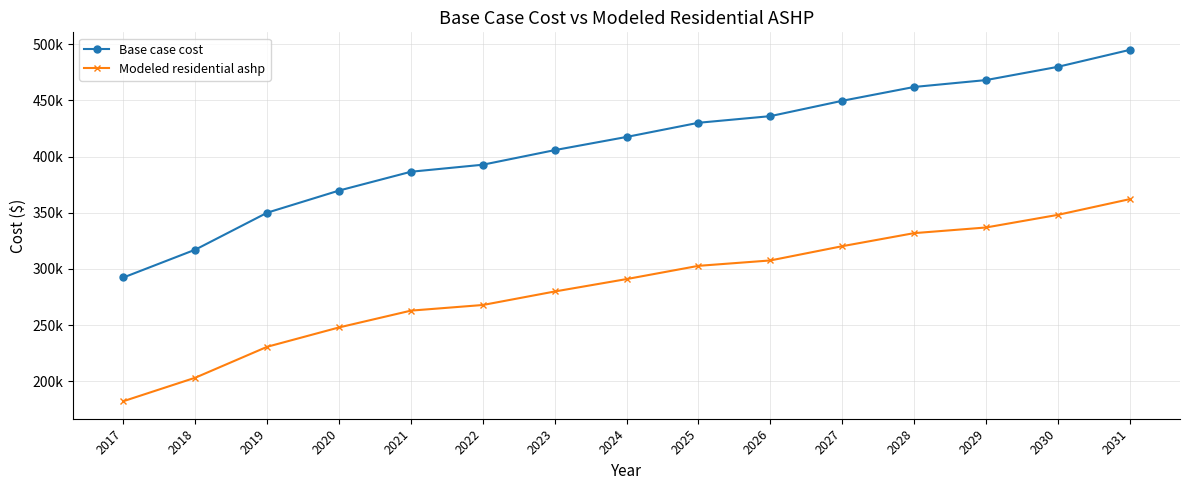

Rank the series by their maximum value, from lowest to highest.

Modeled residential ashp, Base case cost